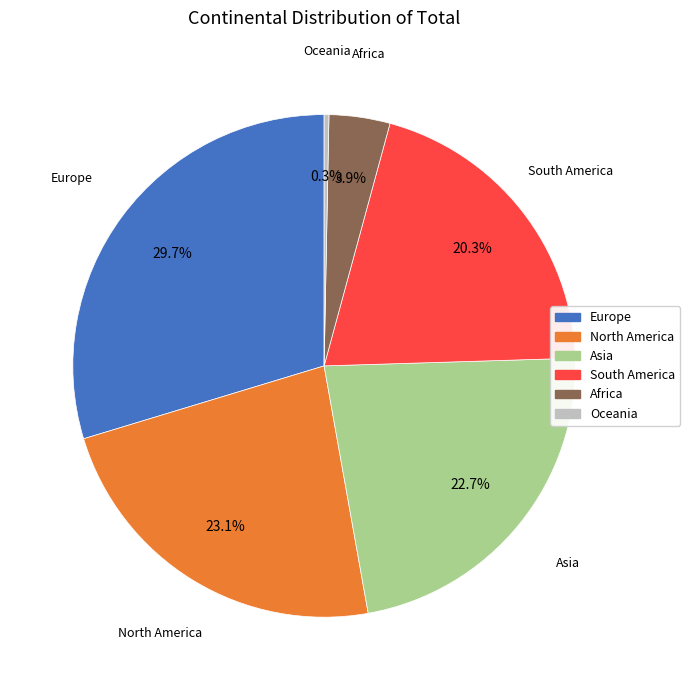

To the nearest percent, what is the combined percentage of Africa and Oceania?

4%